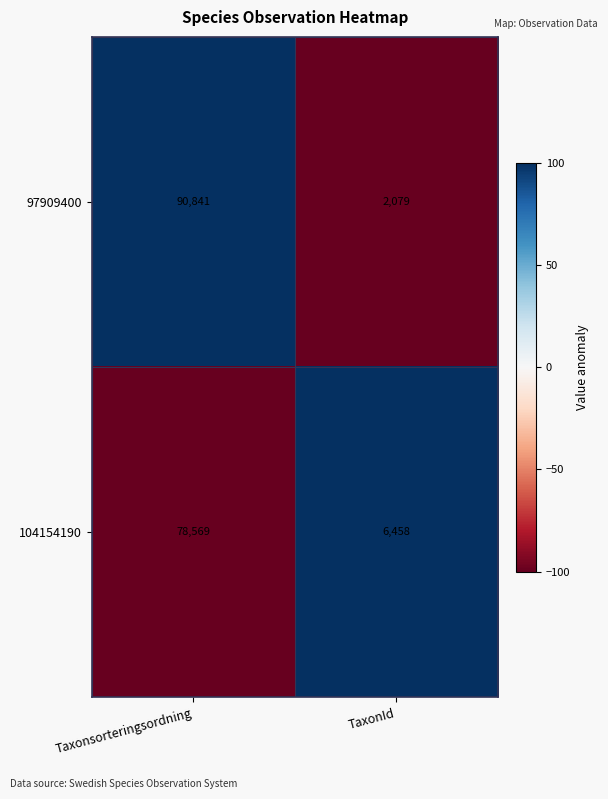

Which series changed the most between Taxonsorteringsordning and TaxonId?

97909400